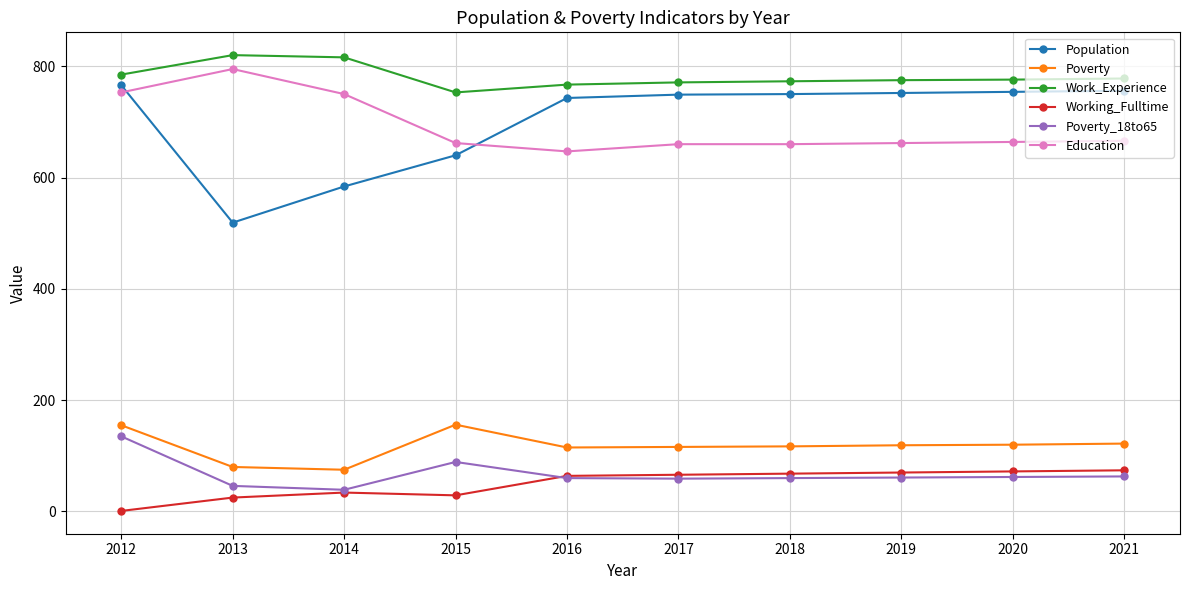

Is it true that Working_Fulltime equals 99 at 2019?

False